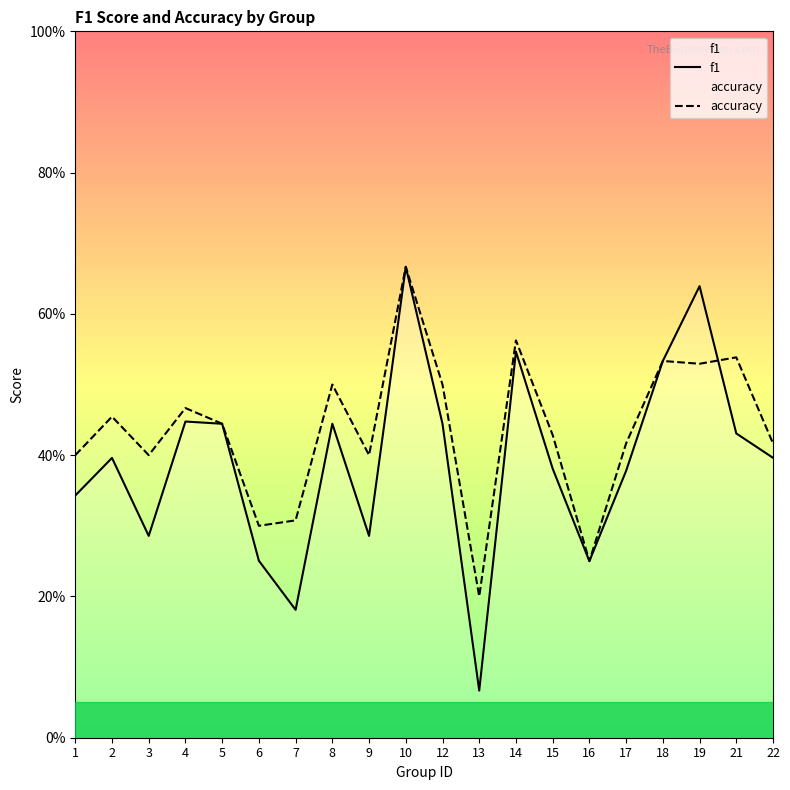

True or false: f1 has a value of 0.1 at 13.

False